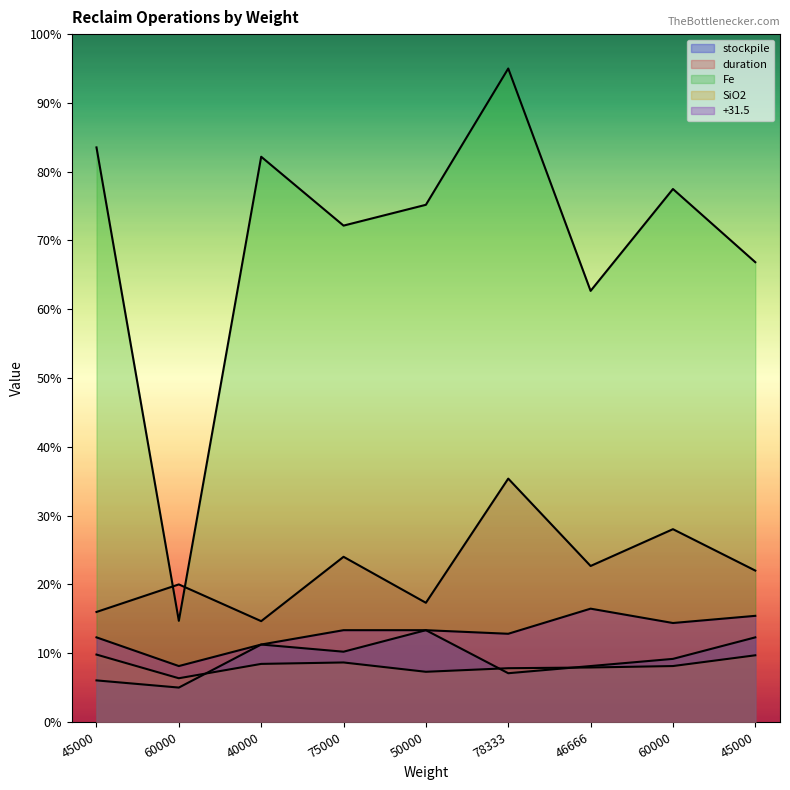

What is the difference between the highest and lowest values at 60000?

15.0